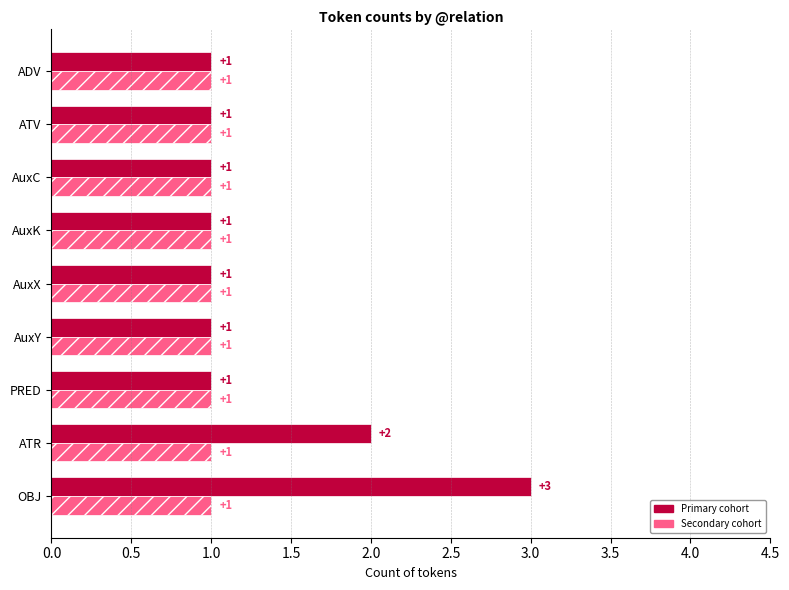

How many distinct data groups are displayed?

2